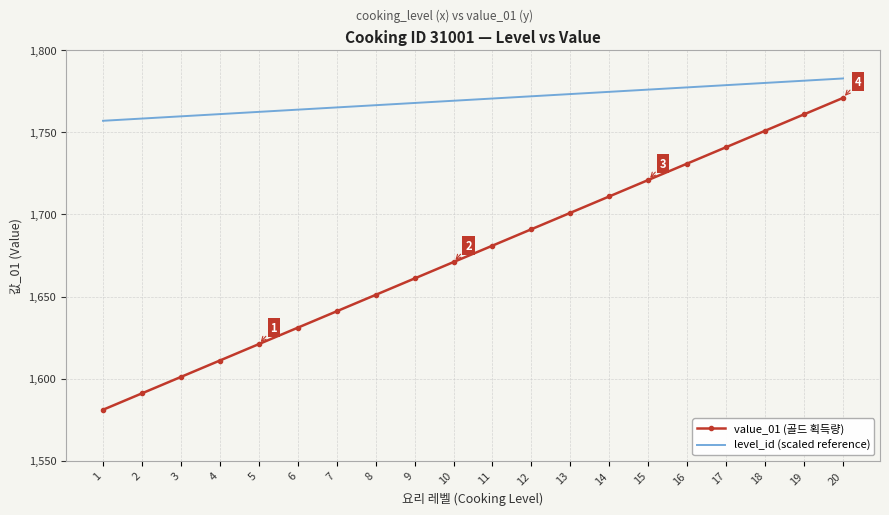

True or false: level_id (scaled reference) has a value of 3085.0 at 19.

False